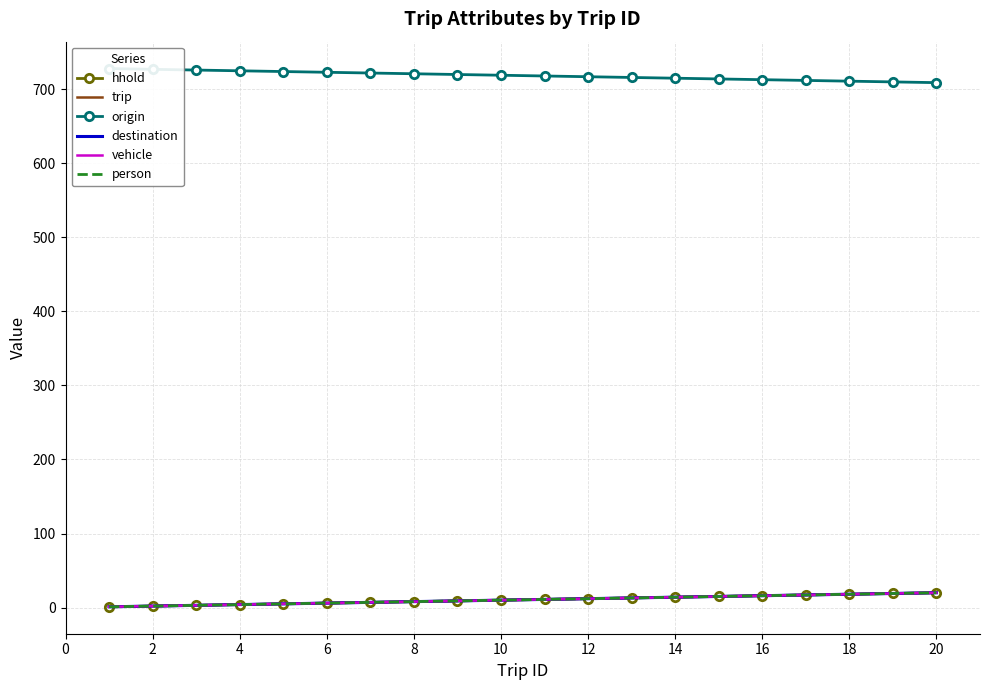

At 2, list the series in order from smallest to largest.

hhold, trip, destination, vehicle, person, origin